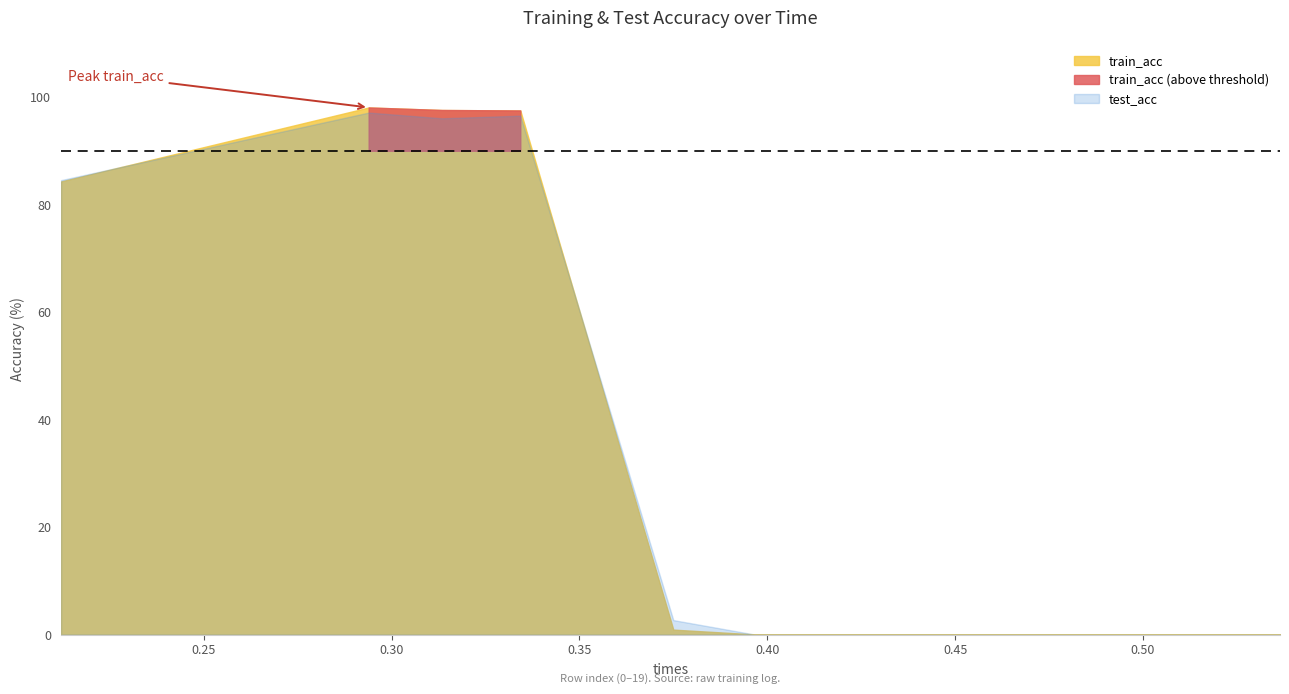

Reading left to right, list all the values displayed in this chart.

train_acc: 0=84.3	1=98.1	2=97.6	3=97.5	4=0.9	5=0.0	6=0.0	7=0.0	8=0.0	9=0.0	10=0.0	11=0.0	12=0.0	13=0.0	14=0.0	15=0.0	16=0.0	17=0.0	18=0.0	19=0.0
test_acc: 0=84.5	1=97.1	2=96.0	3=96.5	4=2.7	5=0.0	6=0.0	7=0.0	8=0.0	9=0.0	10=0.0	11=0.0	12=0.0	13=0.0	14=0.0	15=0.0	16=0.0	17=0.0	18=0.0	19=0.0